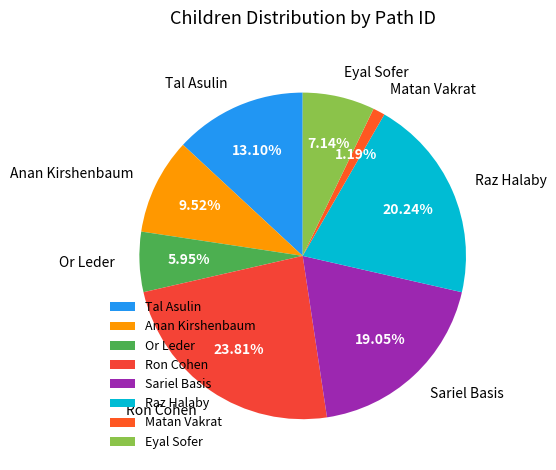

Which category has the smallest portion of the pie?

Matan Vakrat